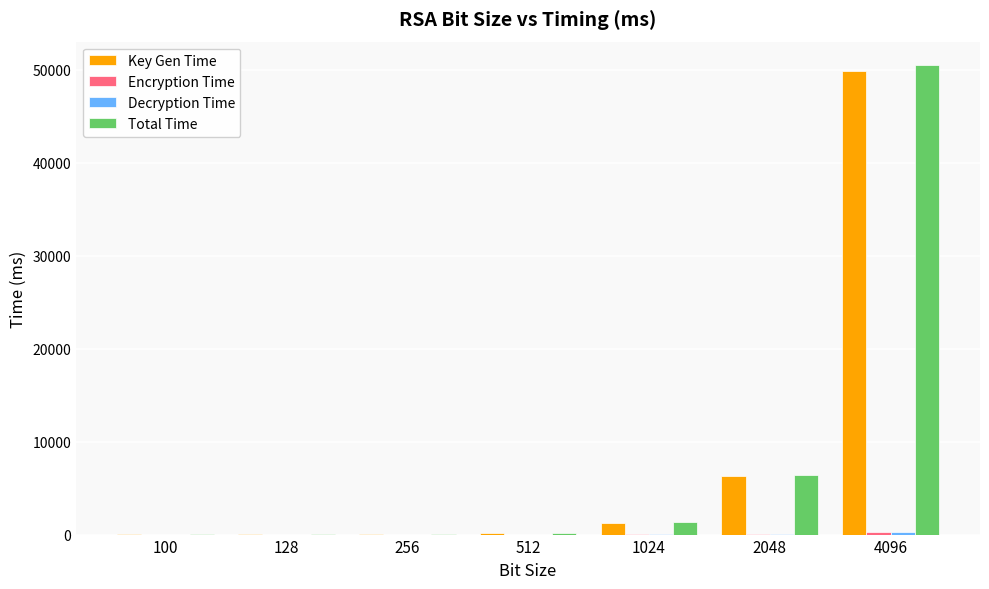

At which category is the sum across all series the highest?

4096